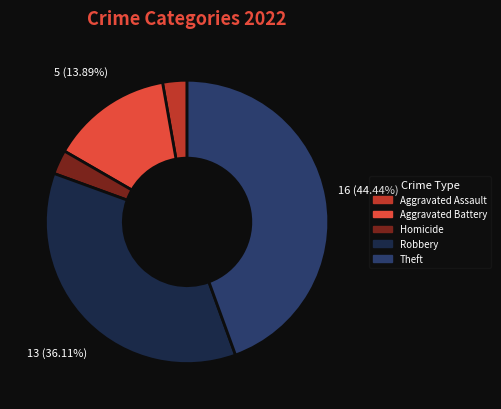

How many slices are in this pie chart?

5